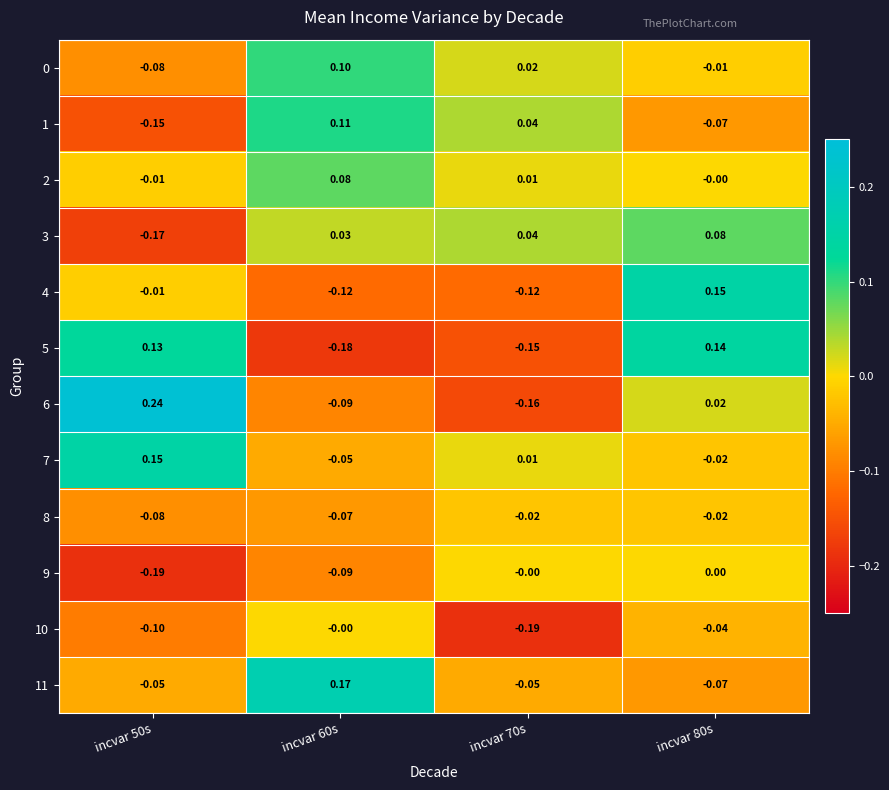

How many negative values does the 5 series have?

2